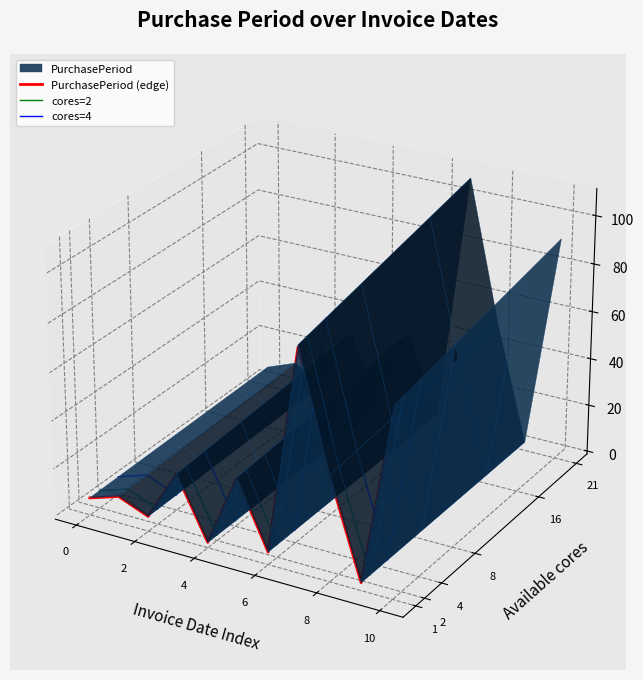

Rank the series at 4 from lowest to highest value.

PurchasePeriod (edge), cores=2, cores=4